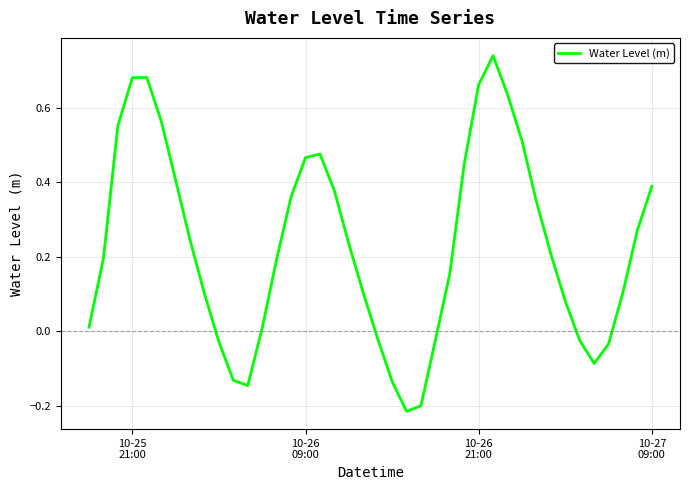

What is the difference between the maximum and minimum values?

1.0